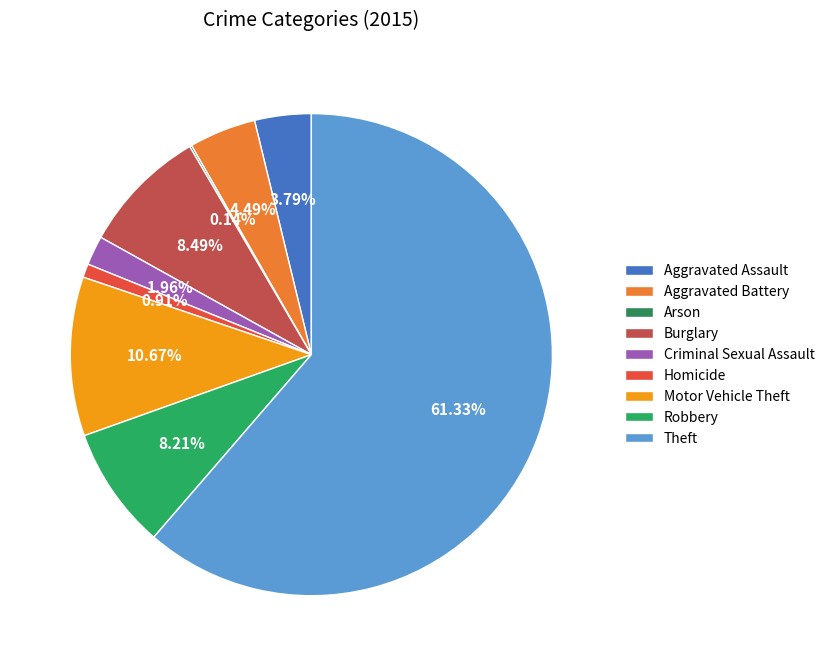

The Aggravated Assault slice represents 1% of the pie. True or false?

False